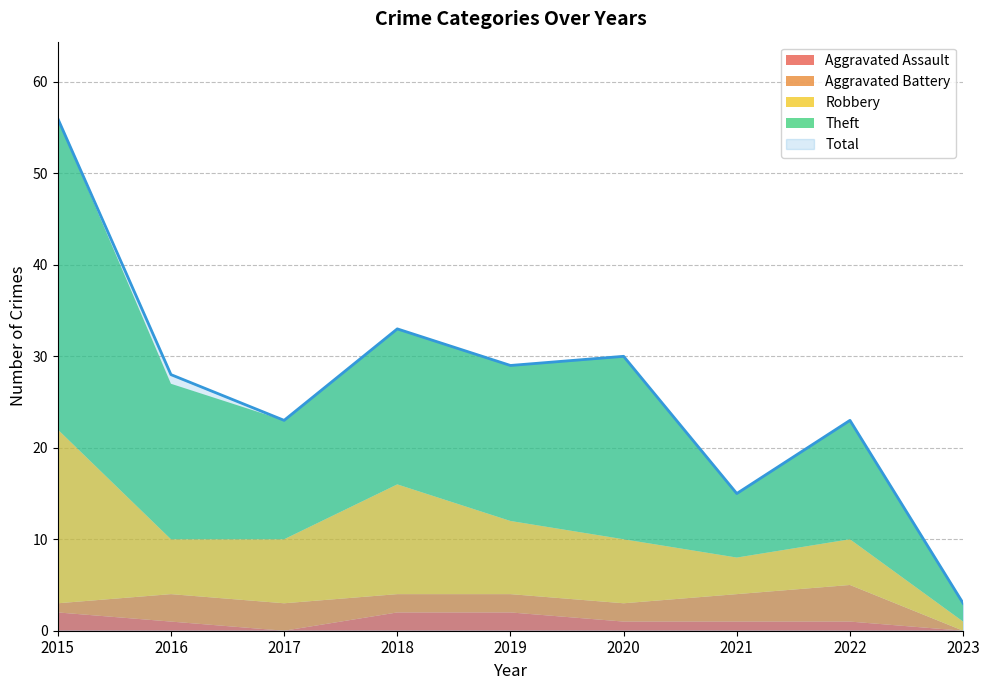

Reading left to right, list all the values displayed in this chart.

Aggravated Assault: 2015=2	2016=1	2017=0	2018=2	2019=2	2020=1	2021=1	2022=1	2023=0
Aggravated Battery: 2015=1	2016=3	2017=3	2018=2	2019=2	2020=2	2021=3	2022=4	2023=0
Robbery: 2015=19	2016=6	2017=7	2018=12	2019=8	2020=7	2021=4	2022=5	2023=1
Theft: 2015=34	2016=17	2017=13	2018=17	2019=17	2020=20	2021=7	2022=13	2023=2
Total: 2015=56	2016=28	2017=23	2018=33	2019=29	2020=30	2021=15	2022=23	2023=3